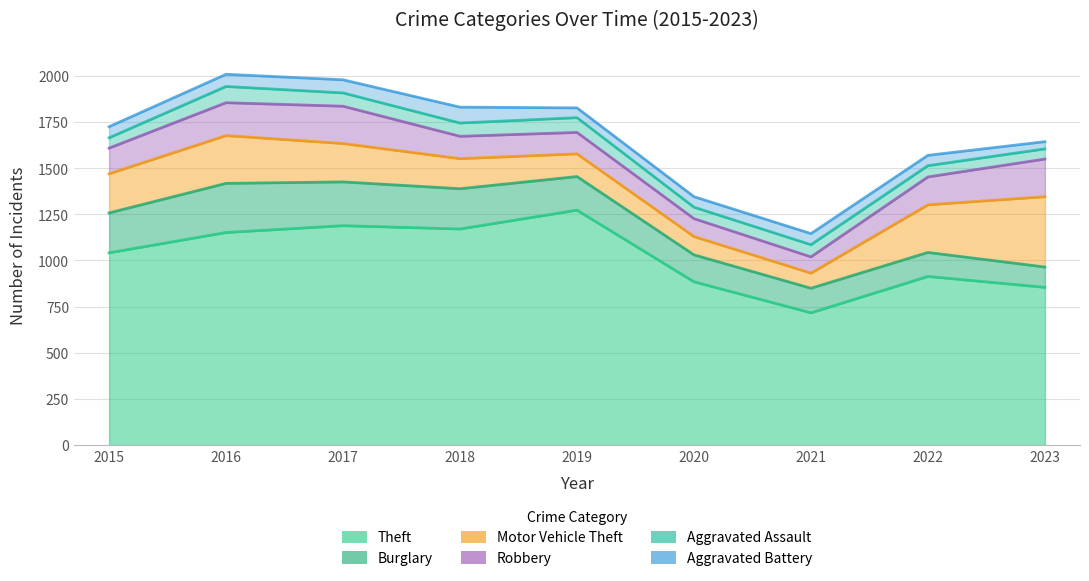

What is the total value across all series at 2015?

1724